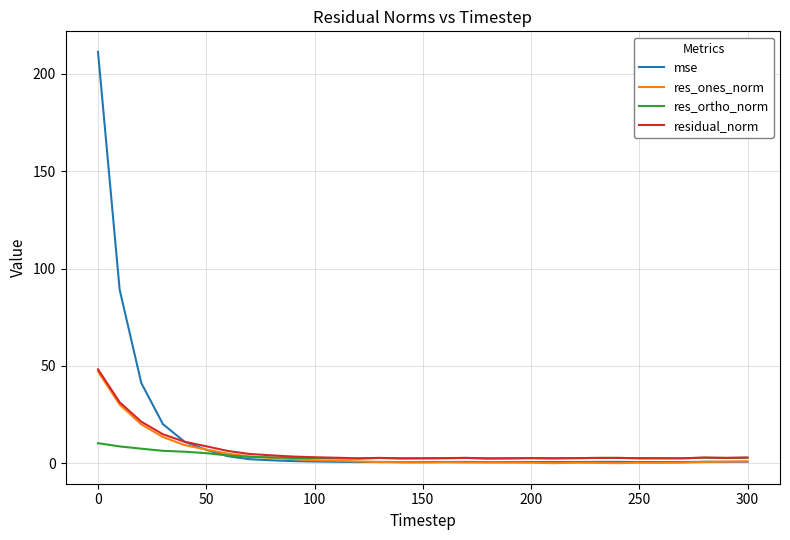

Which series ends up on top after the final intersection of mse and res_ones_norm?

res_ones_norm